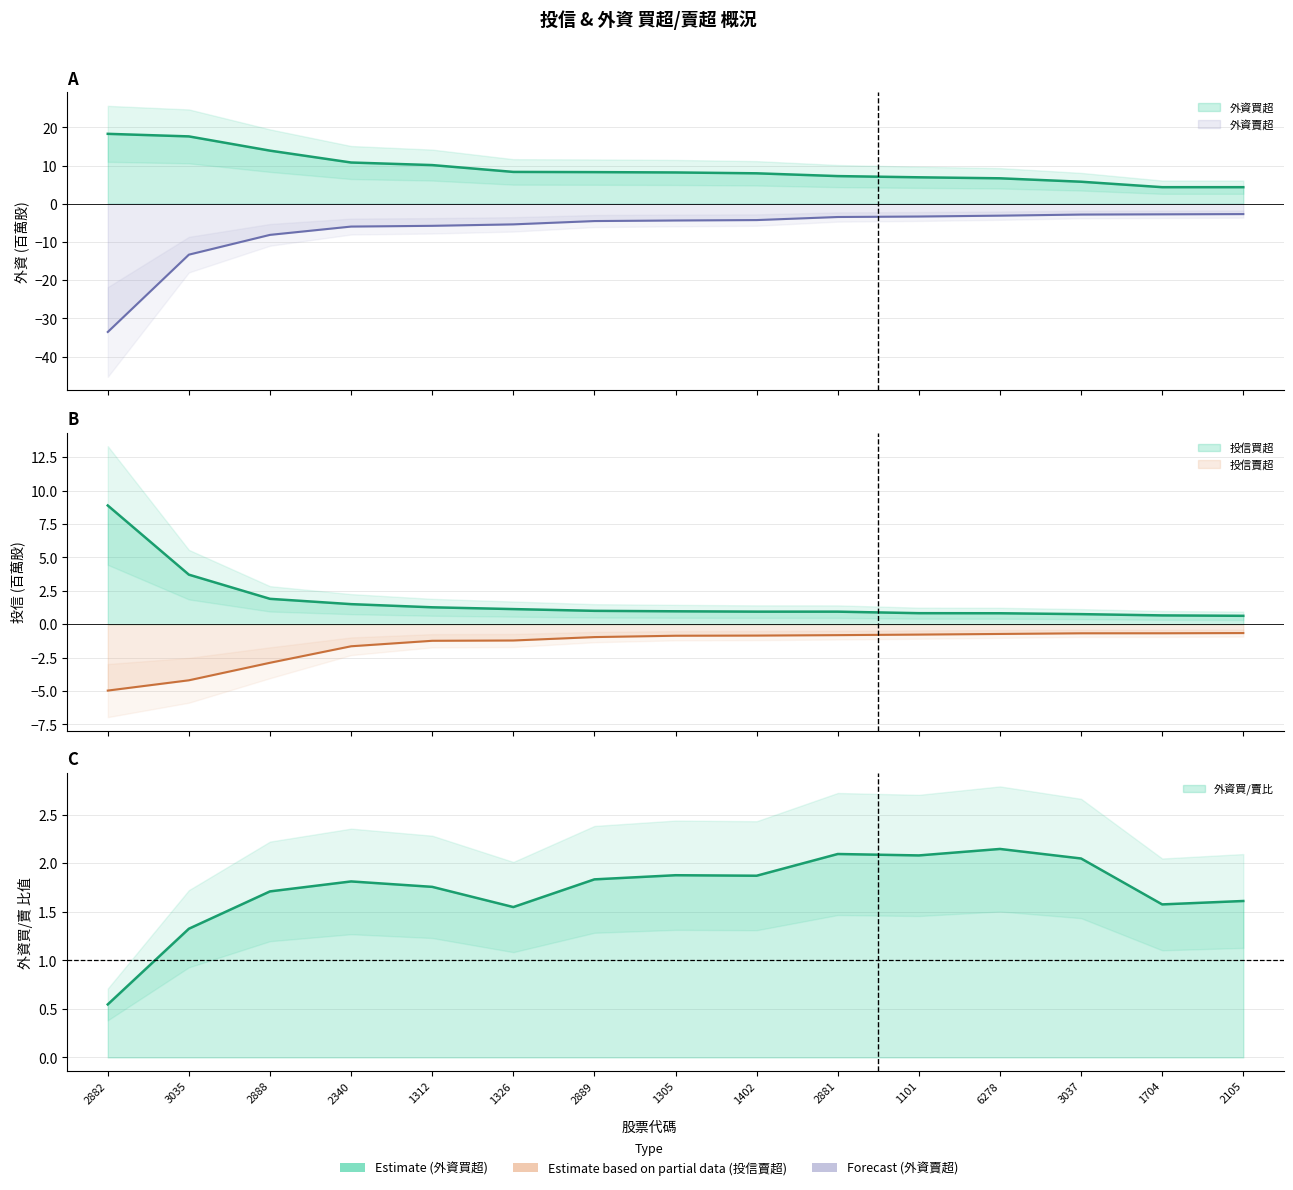

Rank the categories by 外資賣超 value from lowest to highest.

2882, 3035, 2888, 2340, 1312, 1326, 2889, 1305, 1402, 2881, 1101, 6278, 3037, 1704, 2105